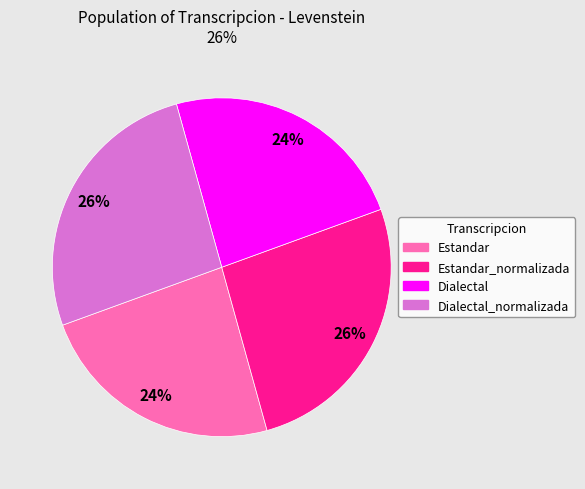

To the nearest percent, what is the difference between the largest and smallest slice percentages?

2%